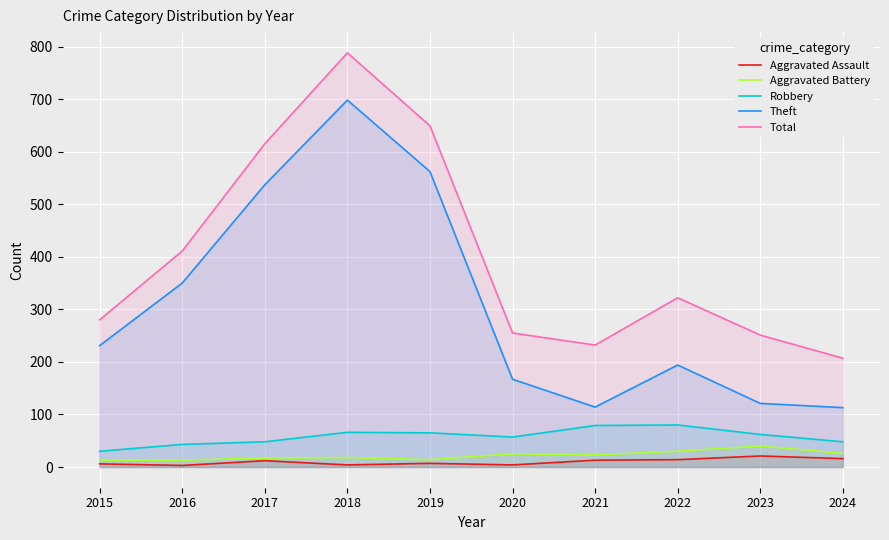

The Robbery series shows 48 at 2024. True or false?

True